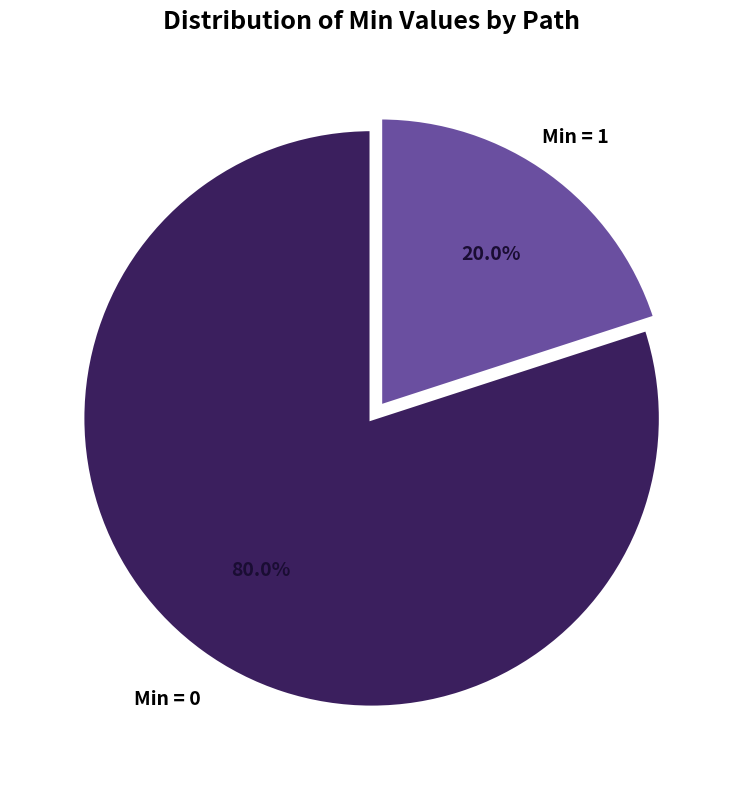

How many segments does this pie chart have?

2